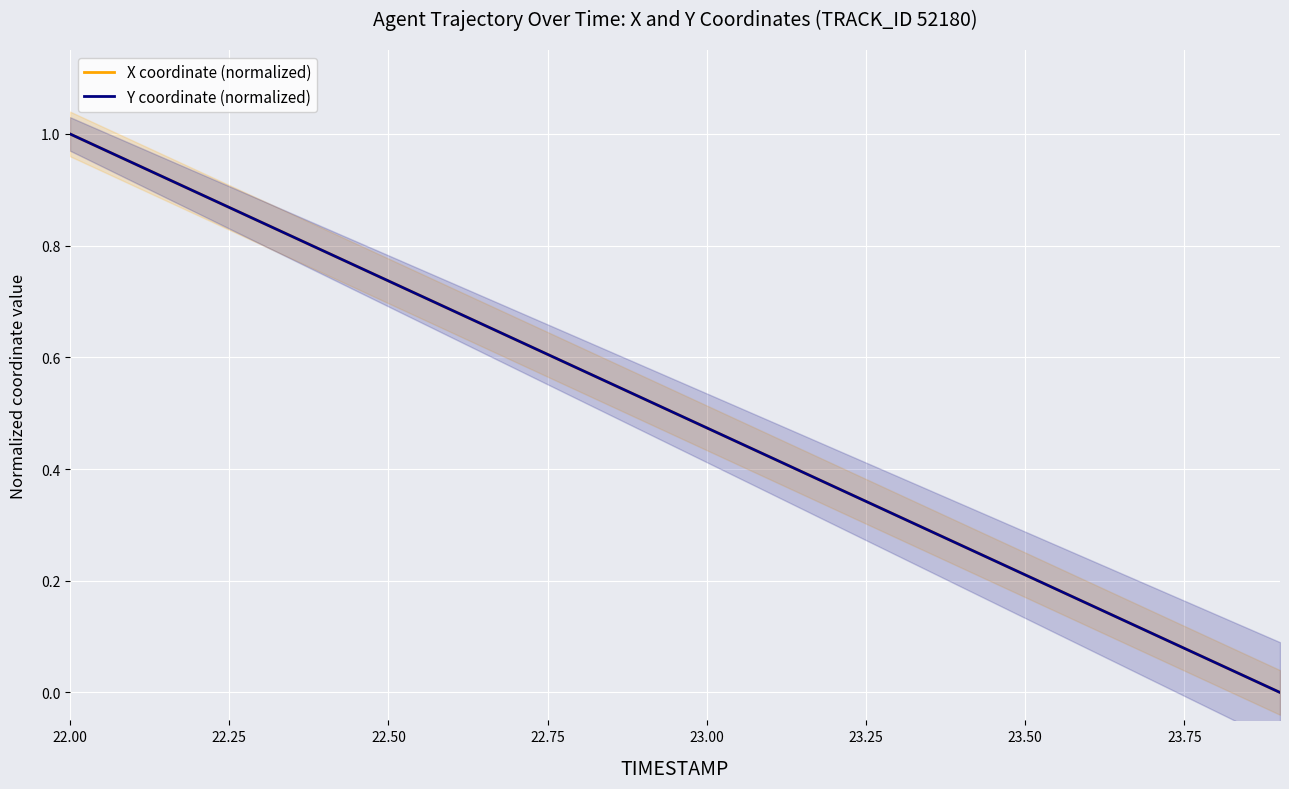

What is the maximum value for Y coordinate (normalized)?

1.0